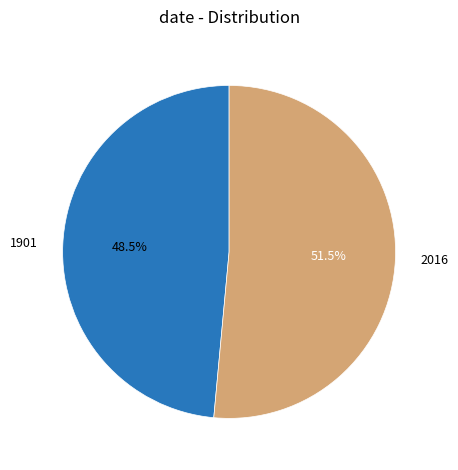

Count the number of slices in the pie.

2